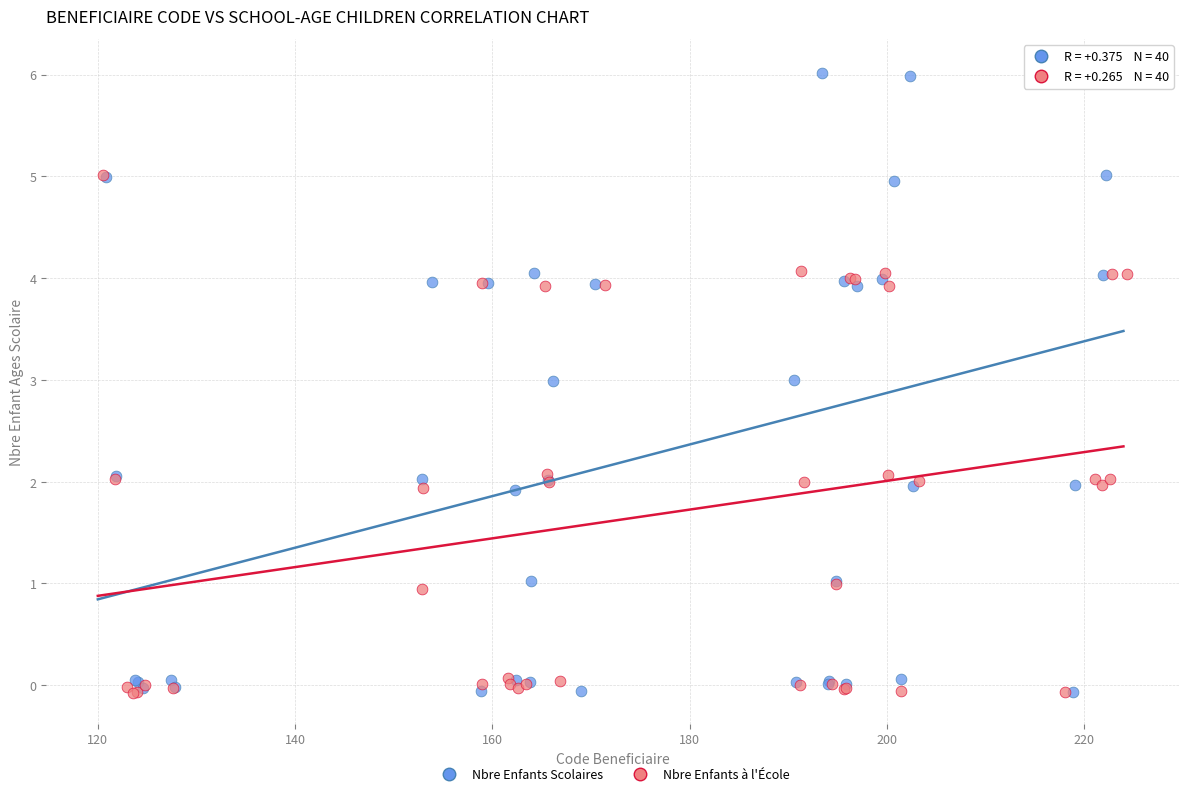

Which series has the widest spread of Y values?

Nbre Enfants Scolaires